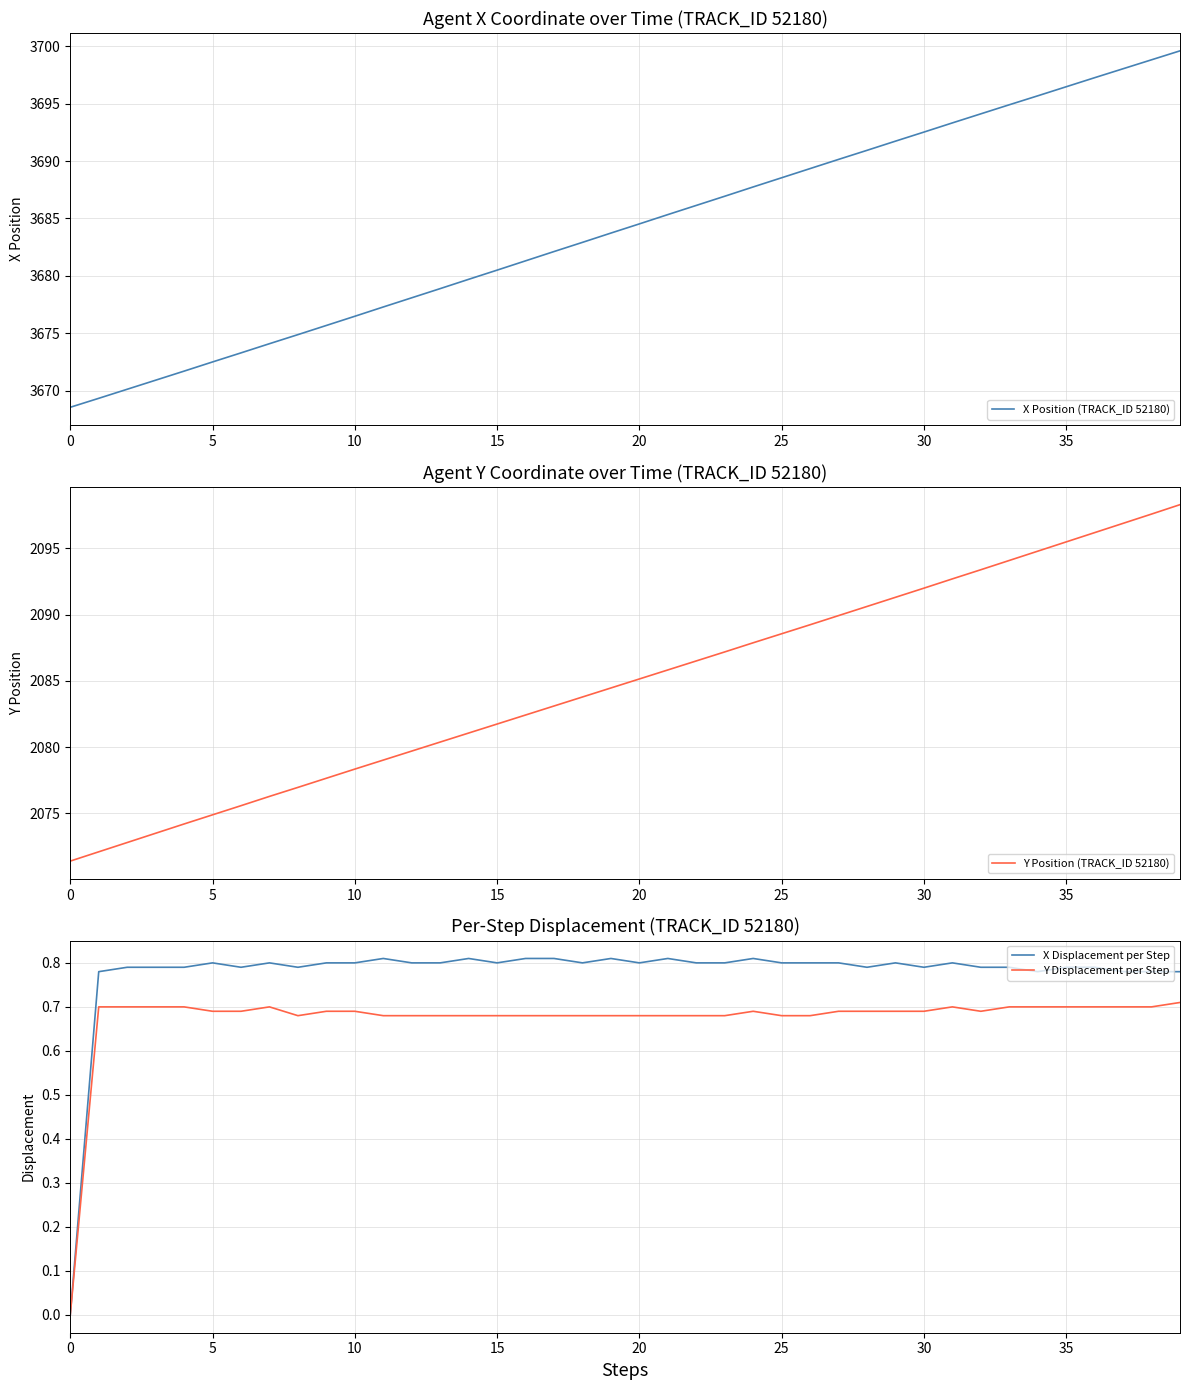

What is the spread (max minus min) of values at 38?

3698.1